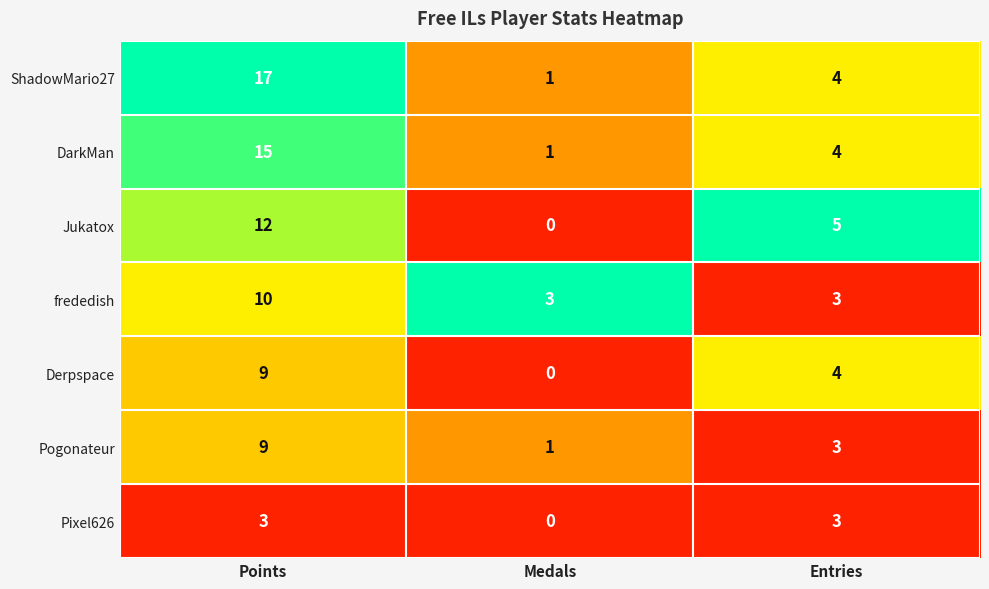

What is the sum of all frededish values?

16